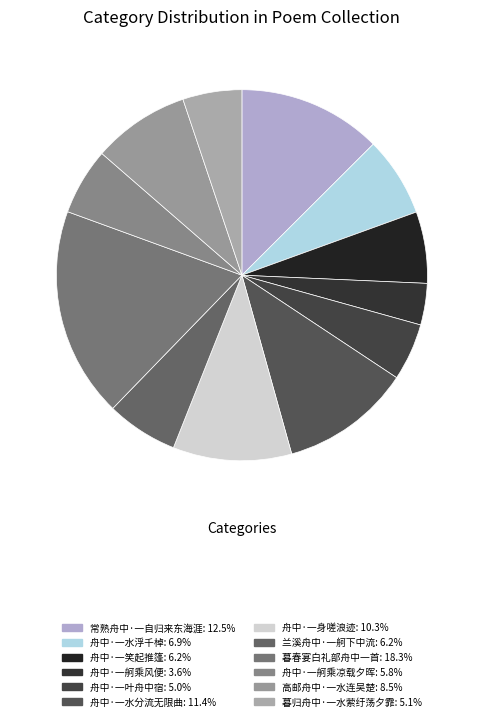

What is the largest slice in the pie chart?

暮春宴白礼部舟中一首